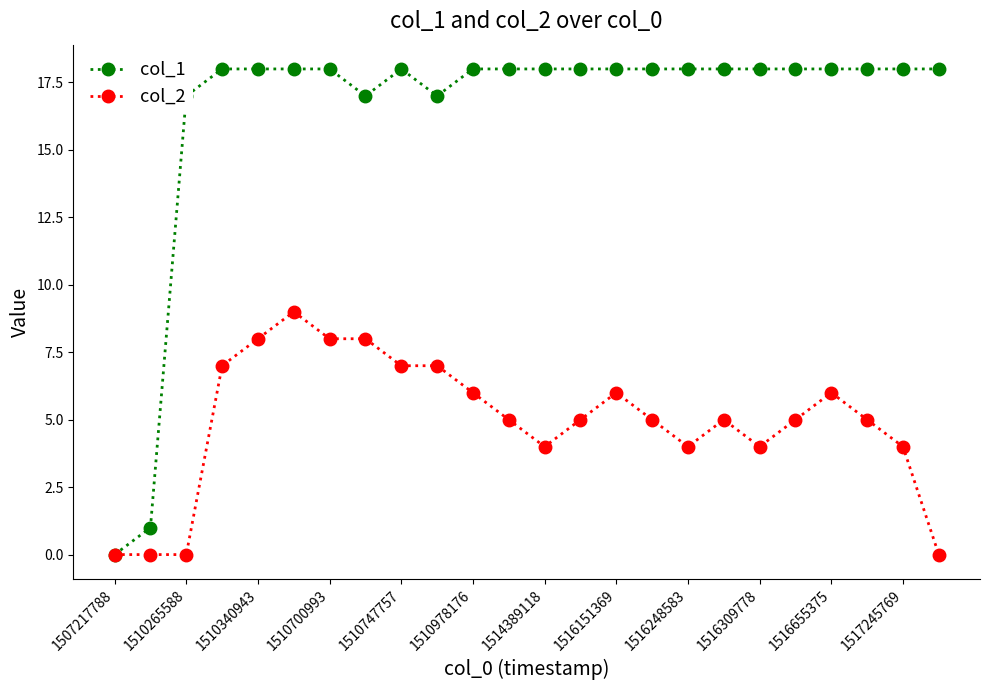

Which series has the largest total across all categories?

col_1